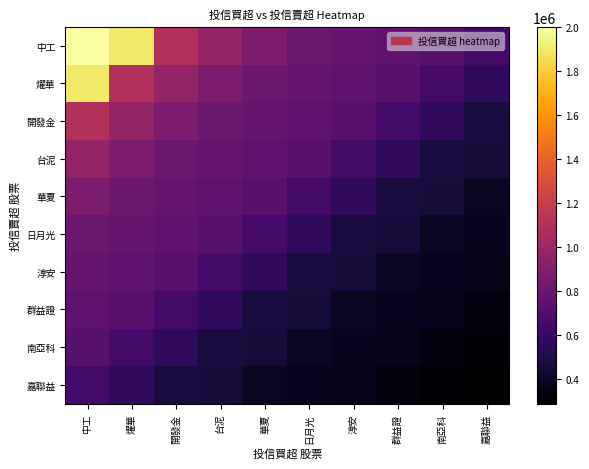

At which category does the chart reach its minimum across all series?

嘉聯益